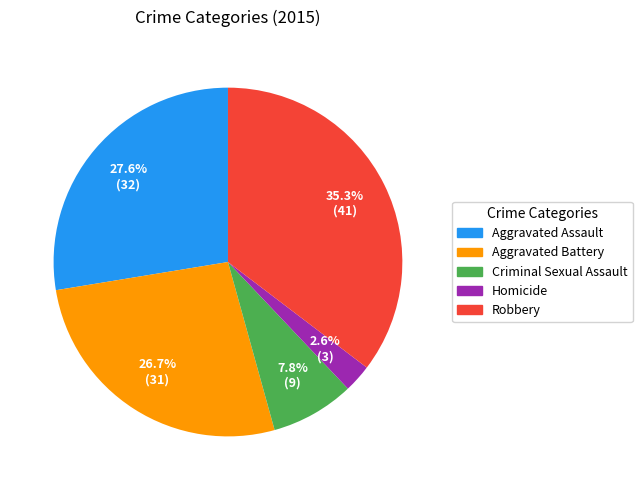

Which has a higher value, Homicide or Aggravated Battery?

Aggravated Battery